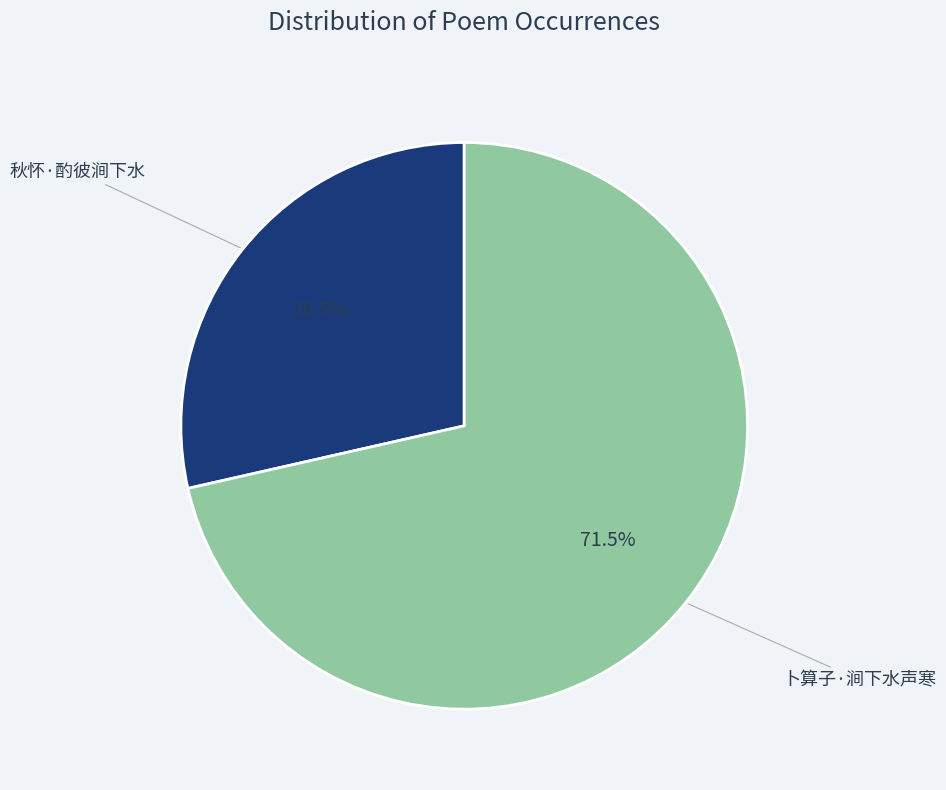

Which has a higher value, 秋怀·酌彼涧下水 or 卜算子·涧下水声寒?

卜算子·涧下水声寒